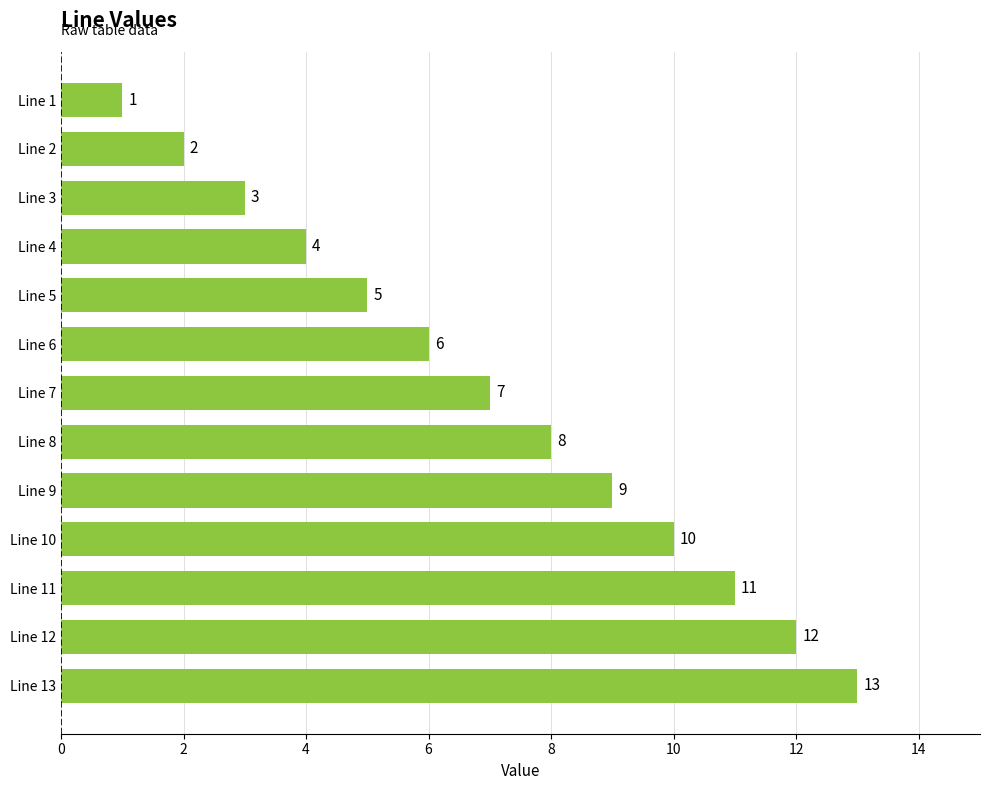

At which label is the value closest to 7?

Line 7